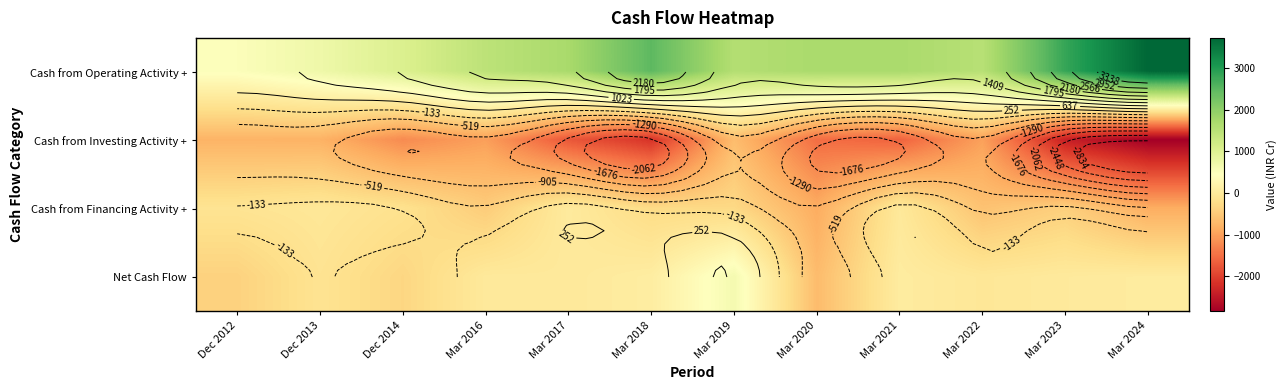

Rank the series by their maximum value, from lowest to highest.

Cash from Investing Activity +, Cash from Financing Activity +, Net Cash Flow, Cash from Operating Activity +